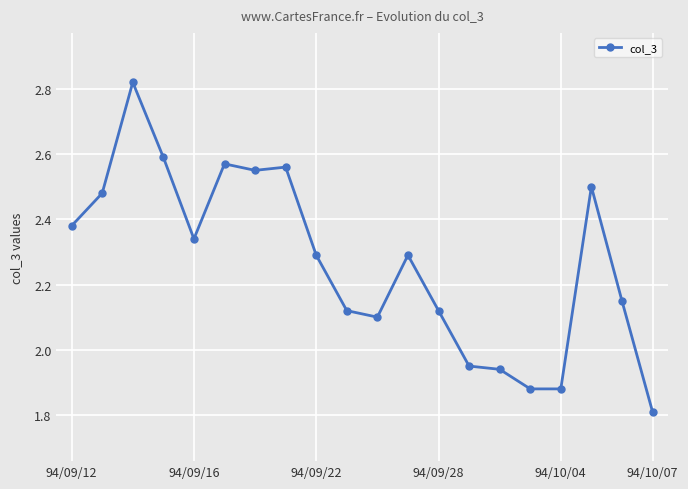

True or false: the data has more than 0 interior local peaks.

True